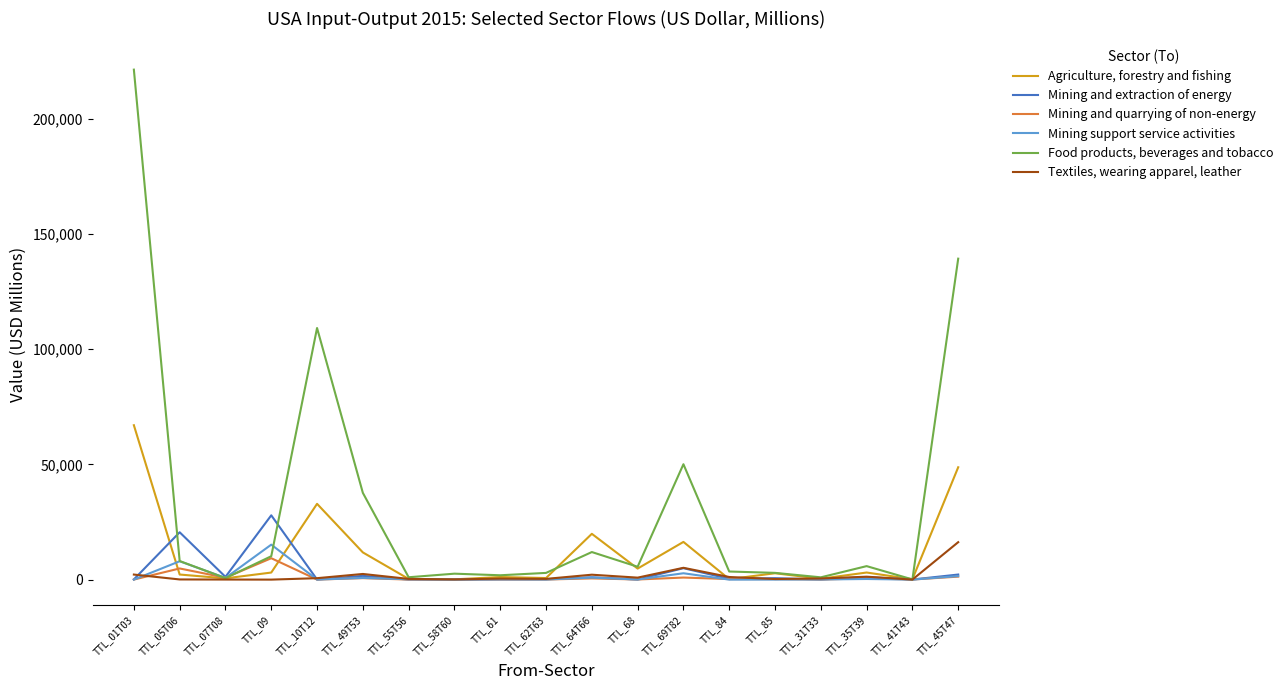

Which series has the widest spread of values?

Food products, beverages and tobacco